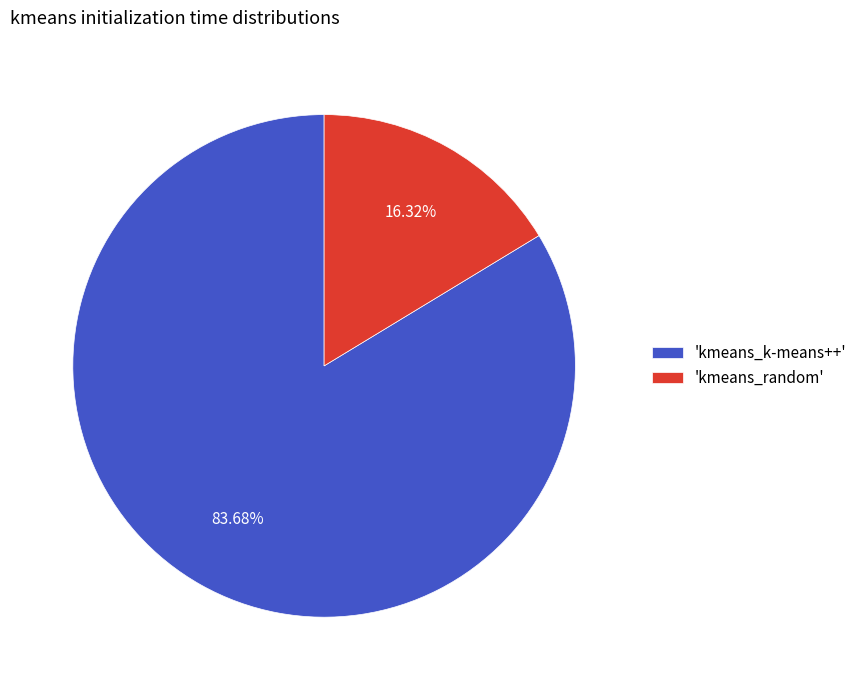

Which slice is the largest?

'kmeans_k-means++'